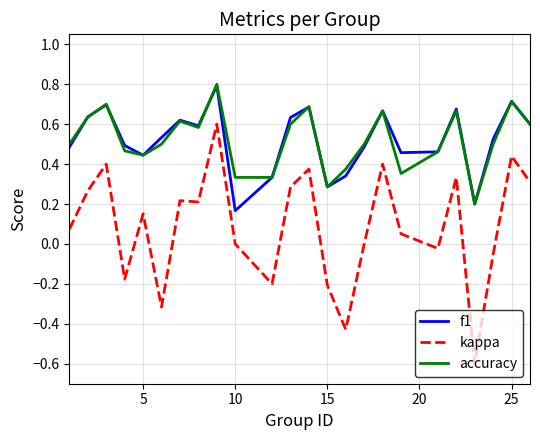

Which series has the largest range (max minus min)?

kappa